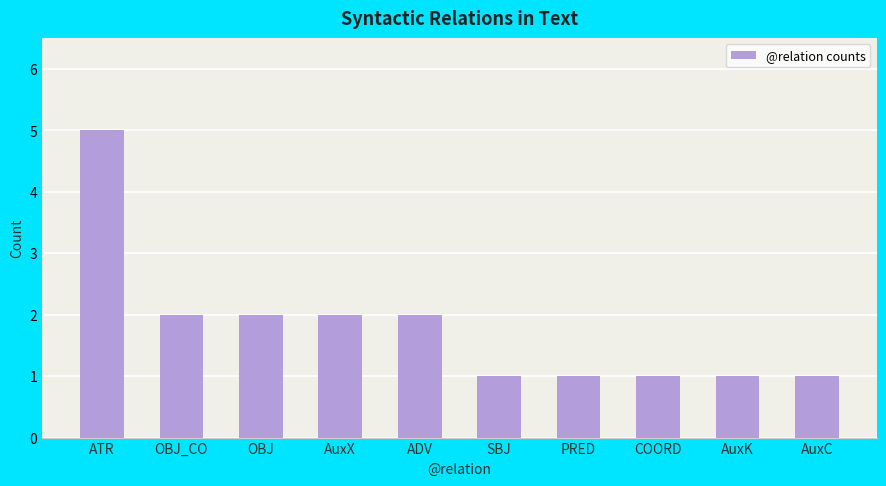

Reading right to left, list all the values displayed in this chart.

AuxC=1	AuxK=1	COORD=1	PRED=1	SBJ=1	ADV=2	AuxX=2	OBJ=2	OBJ_CO=2	ATR=5